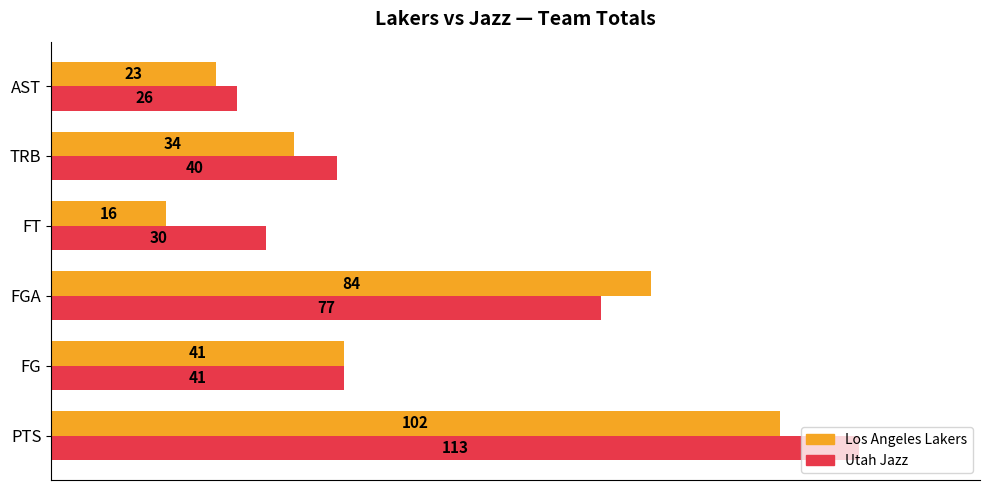

What is the greatest value displayed?

113